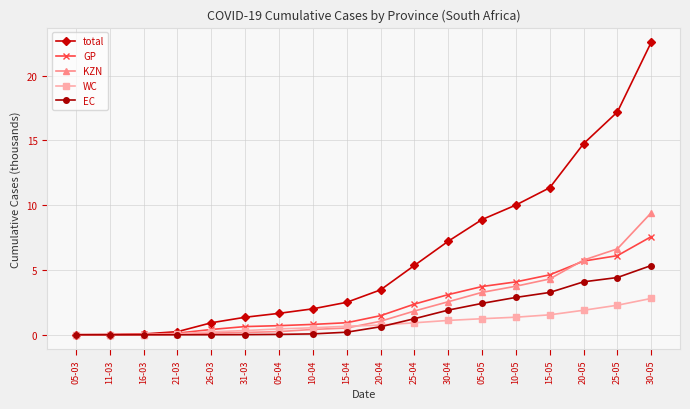

What is the spread (max minus min) of values at 21-03?

0.2